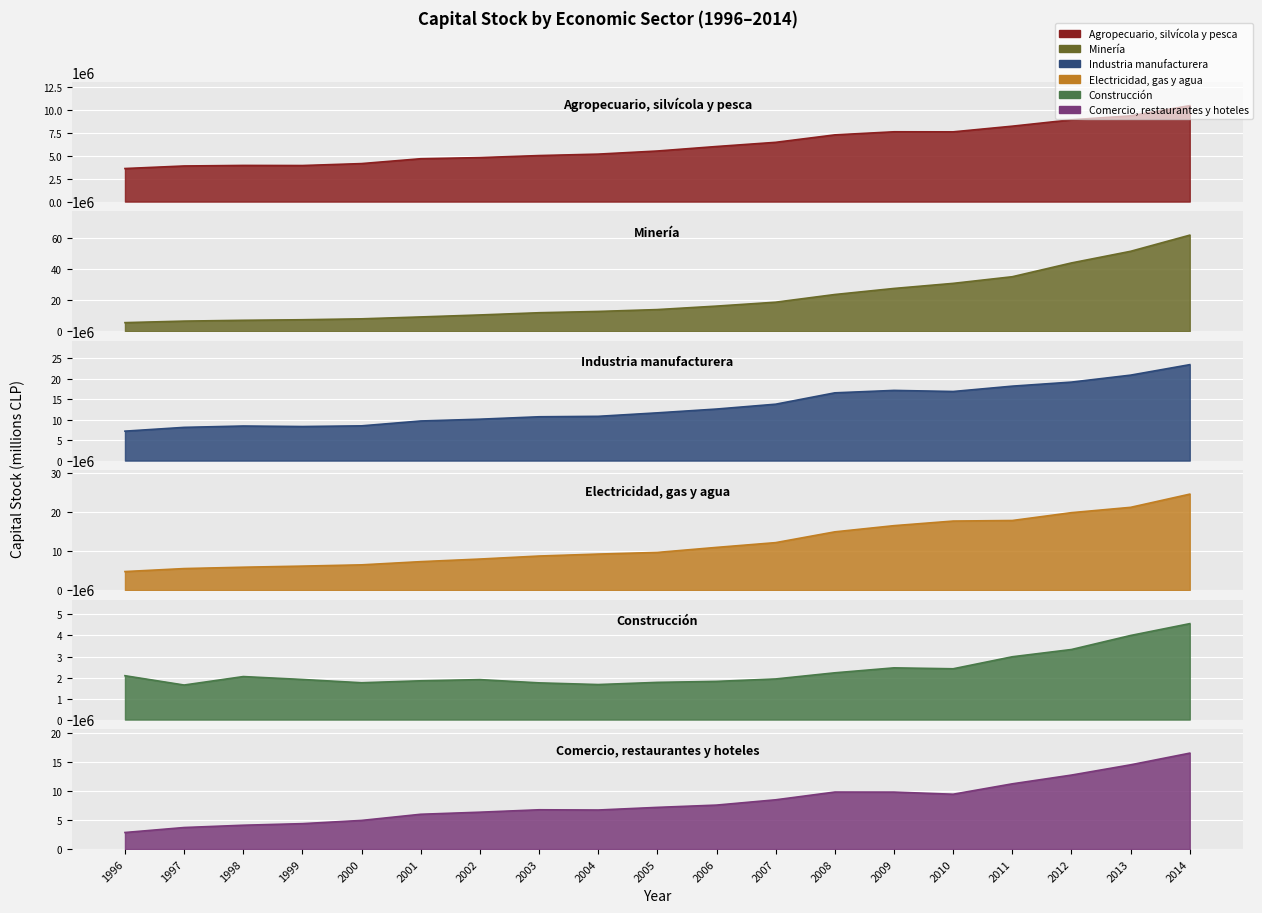

At which category is the sum across all series the highest?

2014